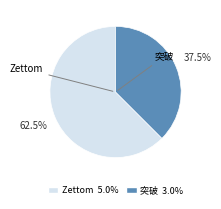

Do 突破 and Zettom together represent more than half of the pie?

Yes